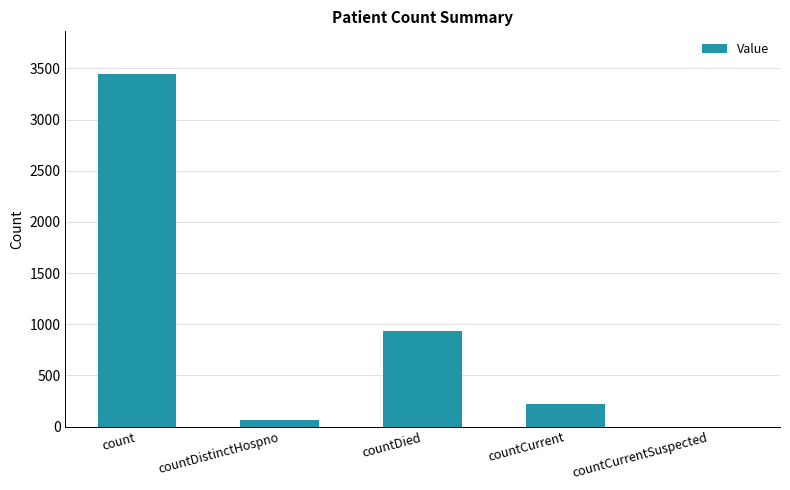

What is the maximum value shown in the chart?

3449